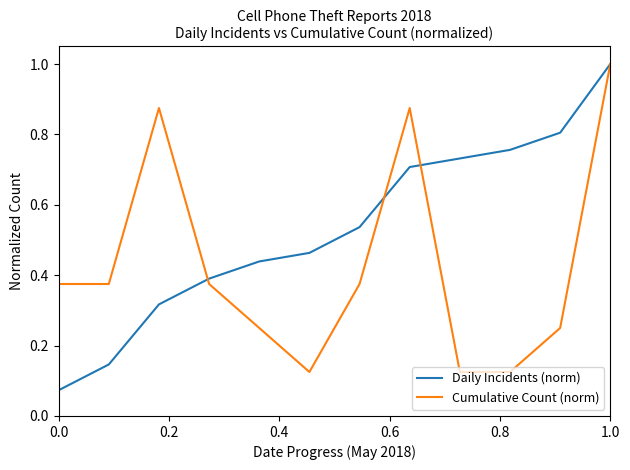

Which series has the largest range (max minus min)?

Daily Incidents (norm)